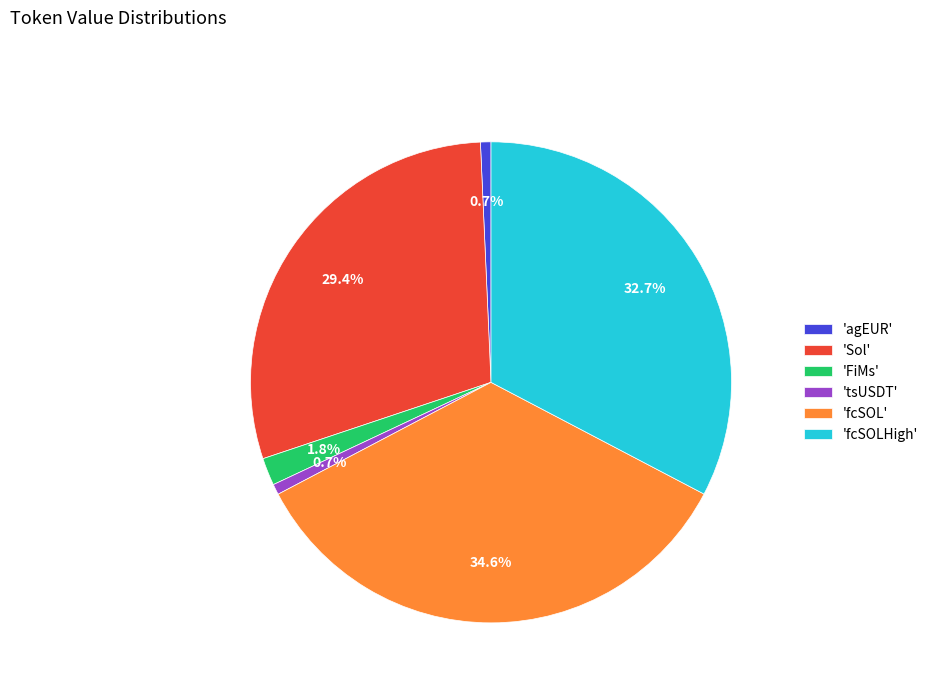

Between 'tsUSDT' and 'Sol', which is larger?

'Sol'